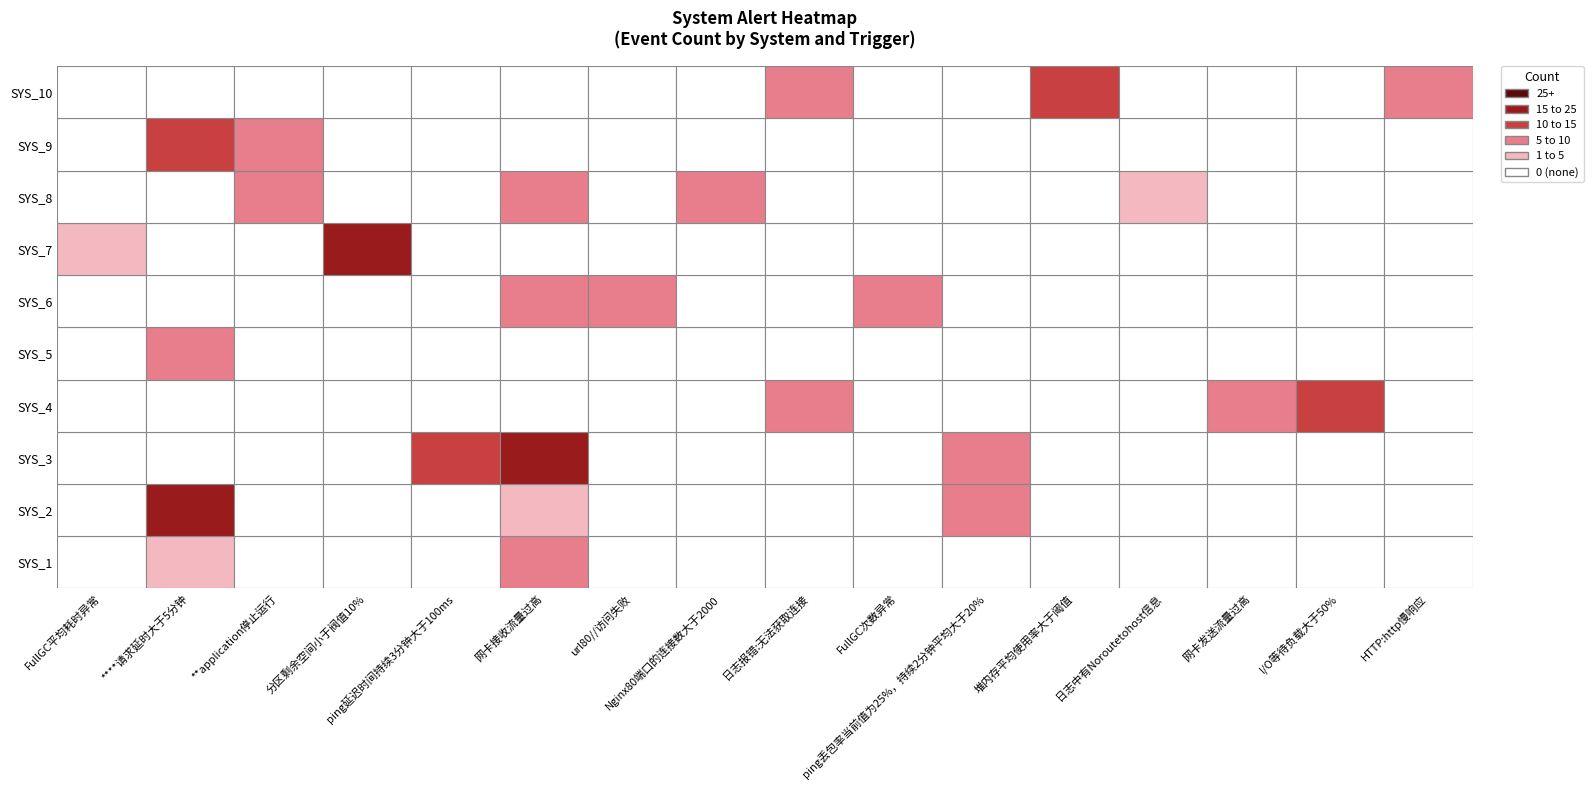

The value of SYS_2 at Nginx80端口的连接数大于2000 is 0. True or false?

True